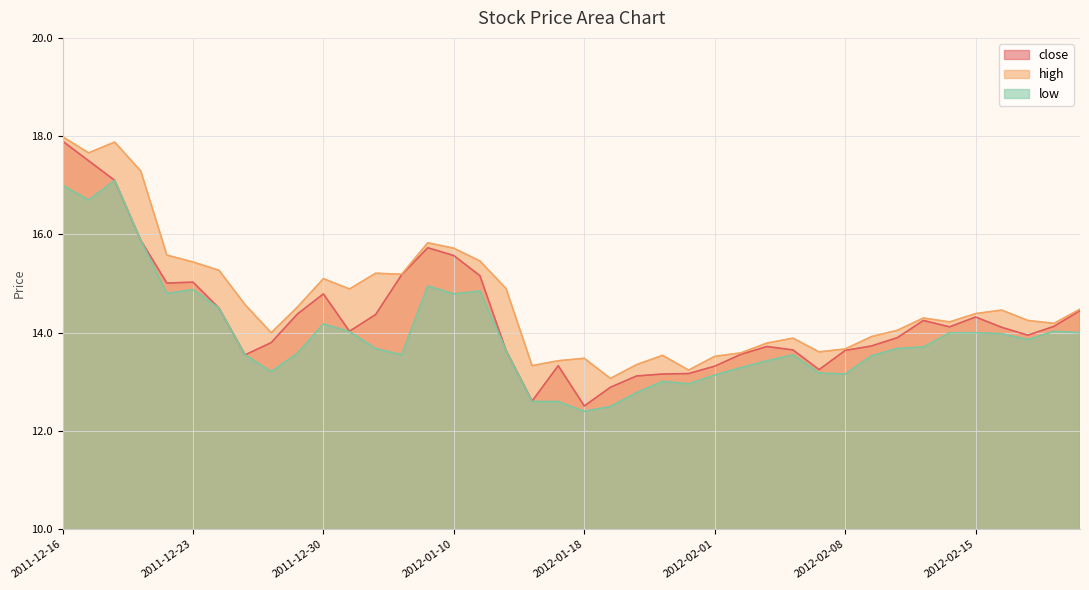

What is the maximum value for high?

18.0